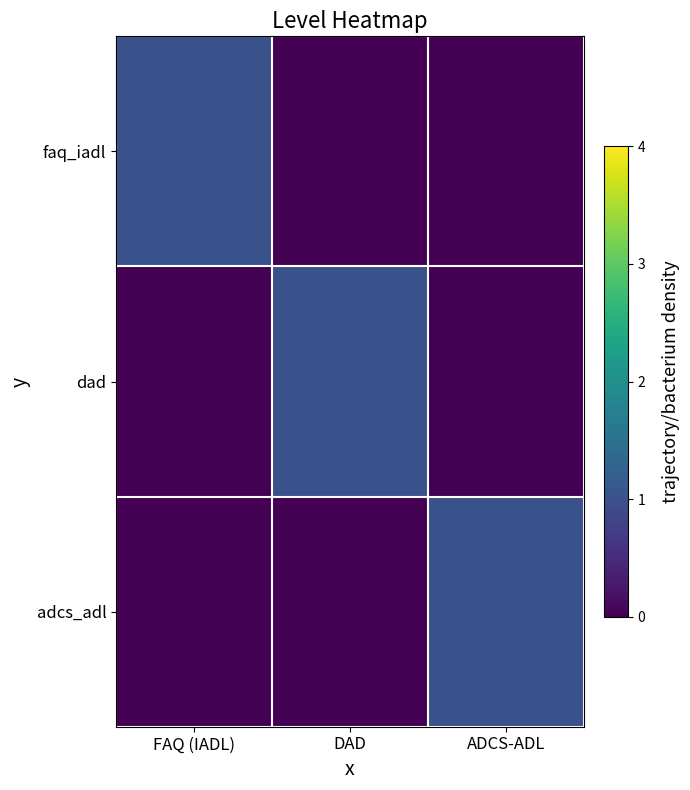

Which series changed the most between FAQ (IADL) and DAD?

faq_iadl